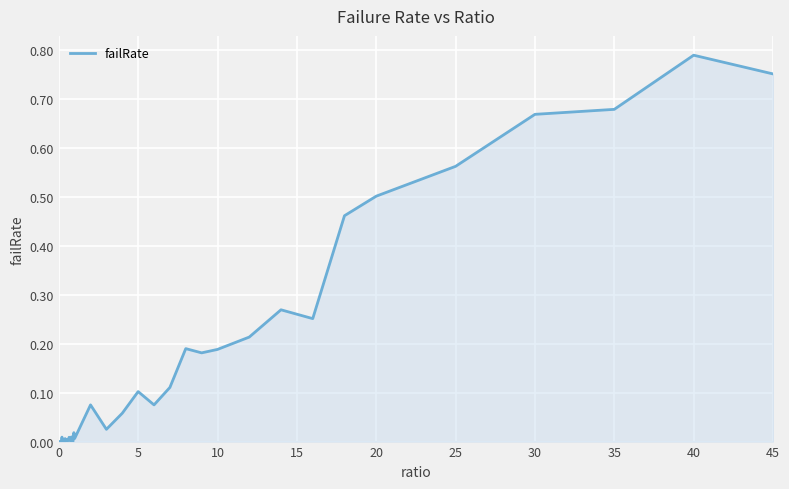

Is this an area chart (filled region under the line)?

Yes